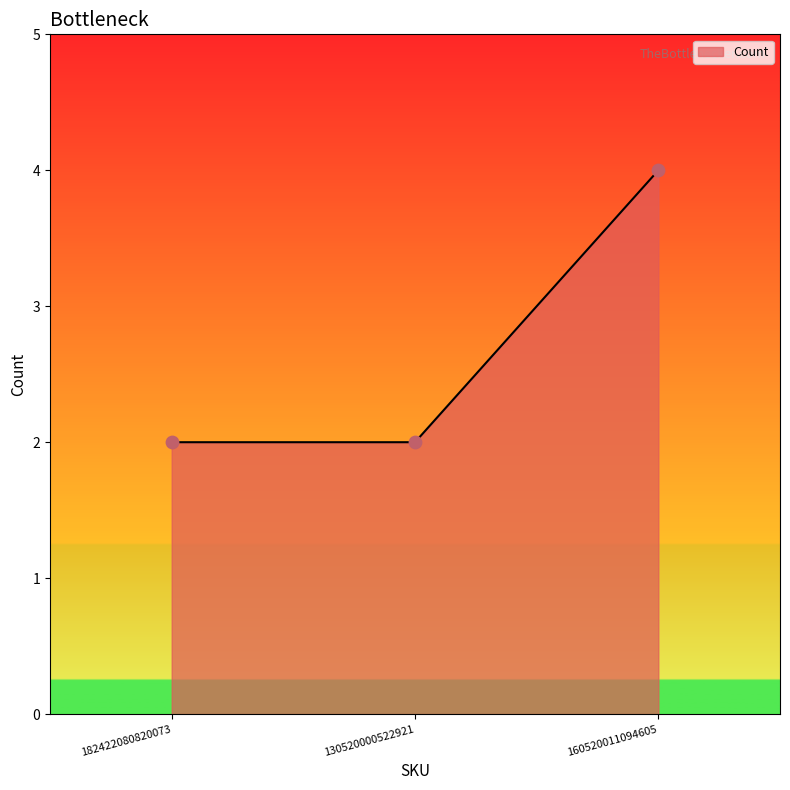

What is the ratio of the value at 160520011094605 to the value at 182422080820073?

2.0